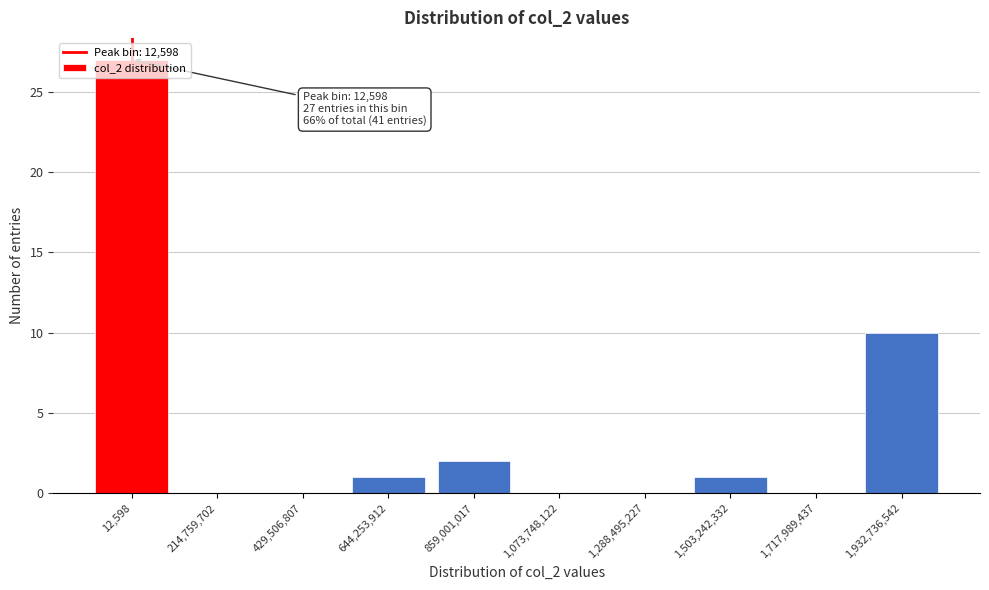

Between 1,717,989,437 and 1,932,736,542, which is larger?

1,932,736,542